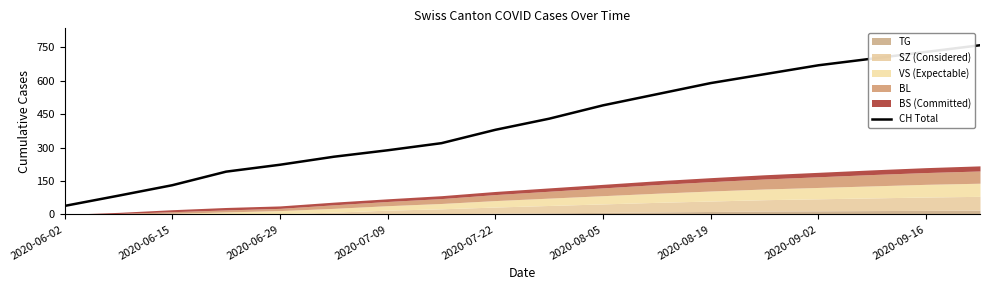

Which category has the lowest value in the CH Total series?

2020-06-02